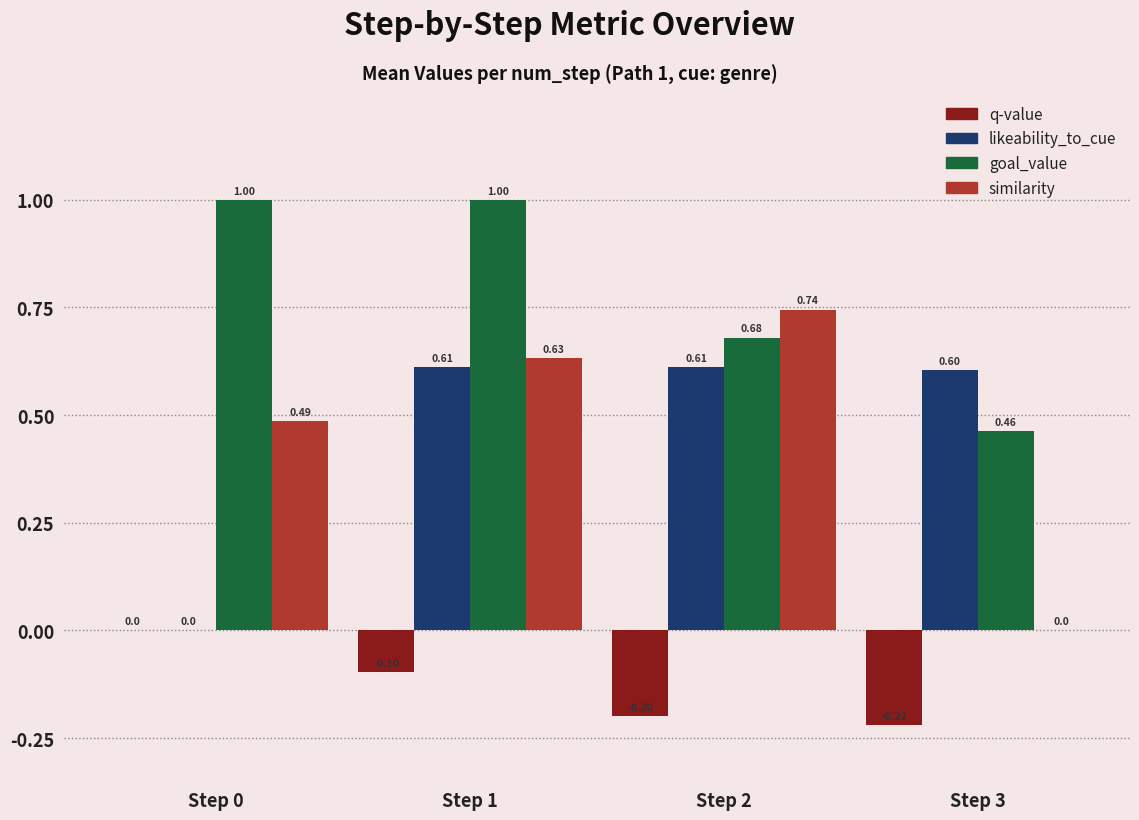

Which series changed the most between Step 0 and Step 1?

likeability_to_cue